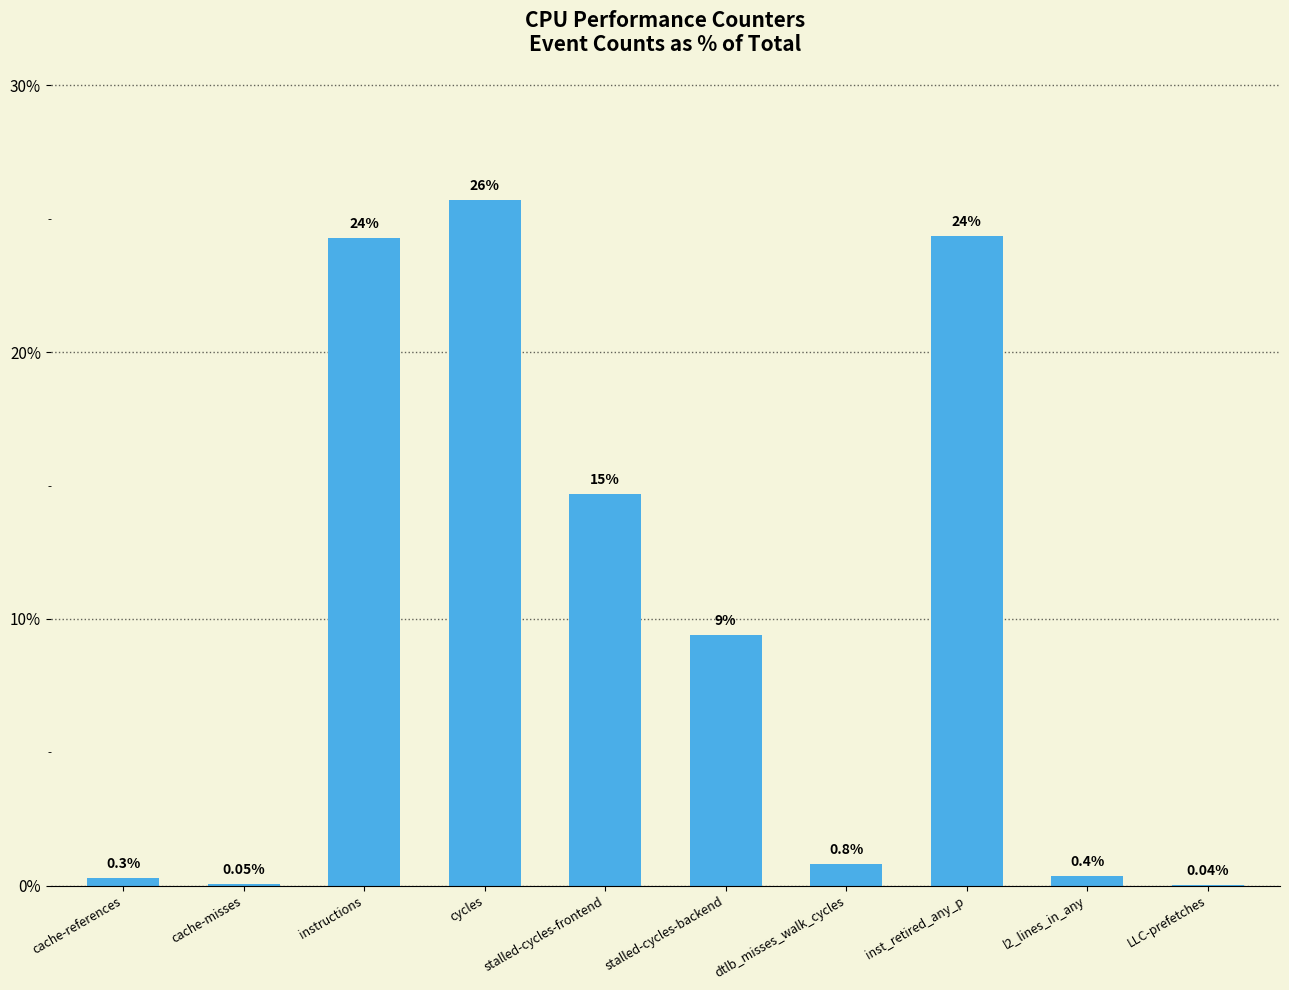

What is the ratio of the value at stalled-cycles-backend to the value at inst_retired_any_p?

0.4